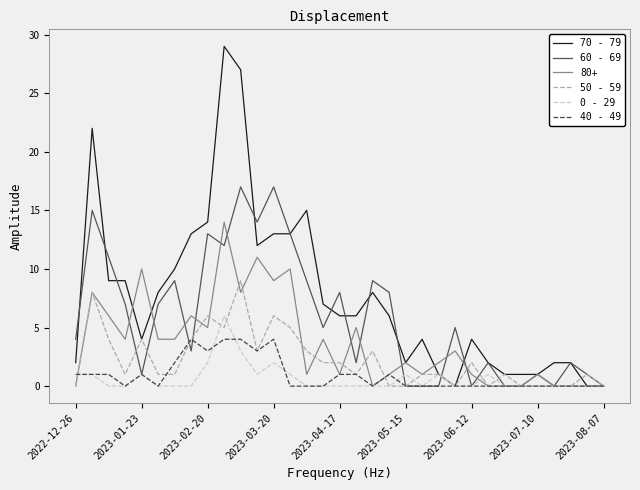

What is the maximum value shown in the chart?

29